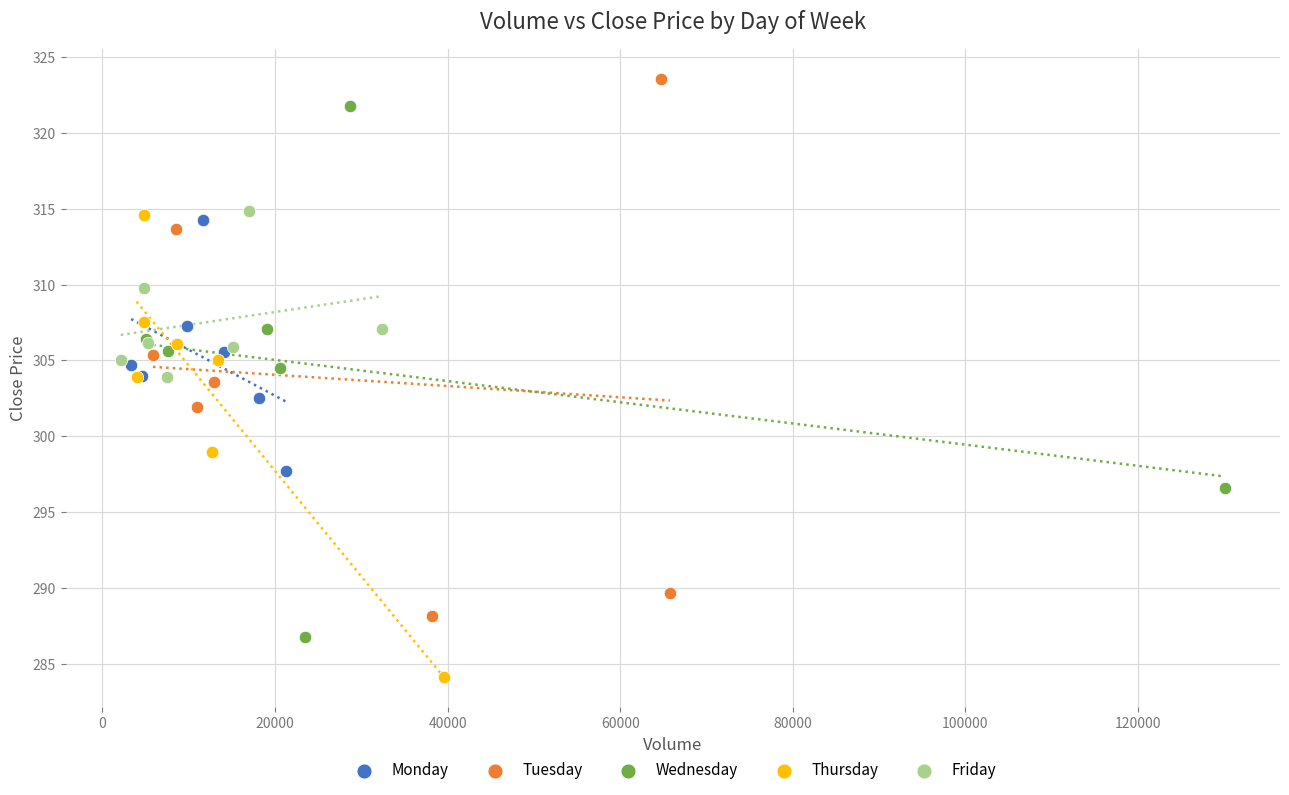

Which series contains the highest Y value?

Tuesday